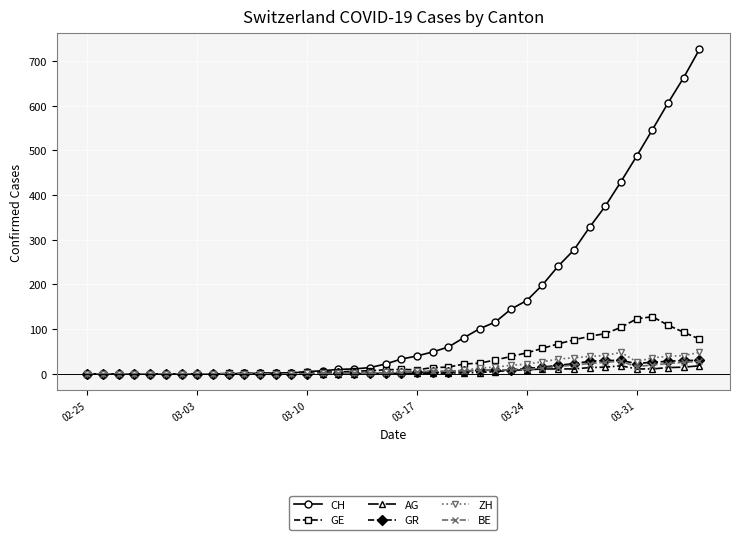

Count the number of categories in the chart.

40